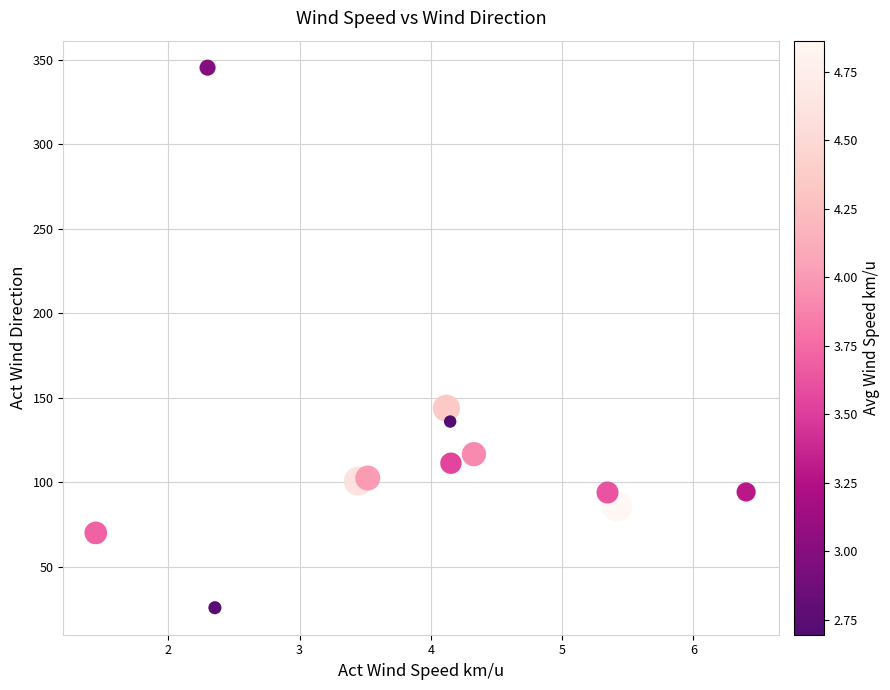

What Y value in the scatter plot is closest to 185?

143.8